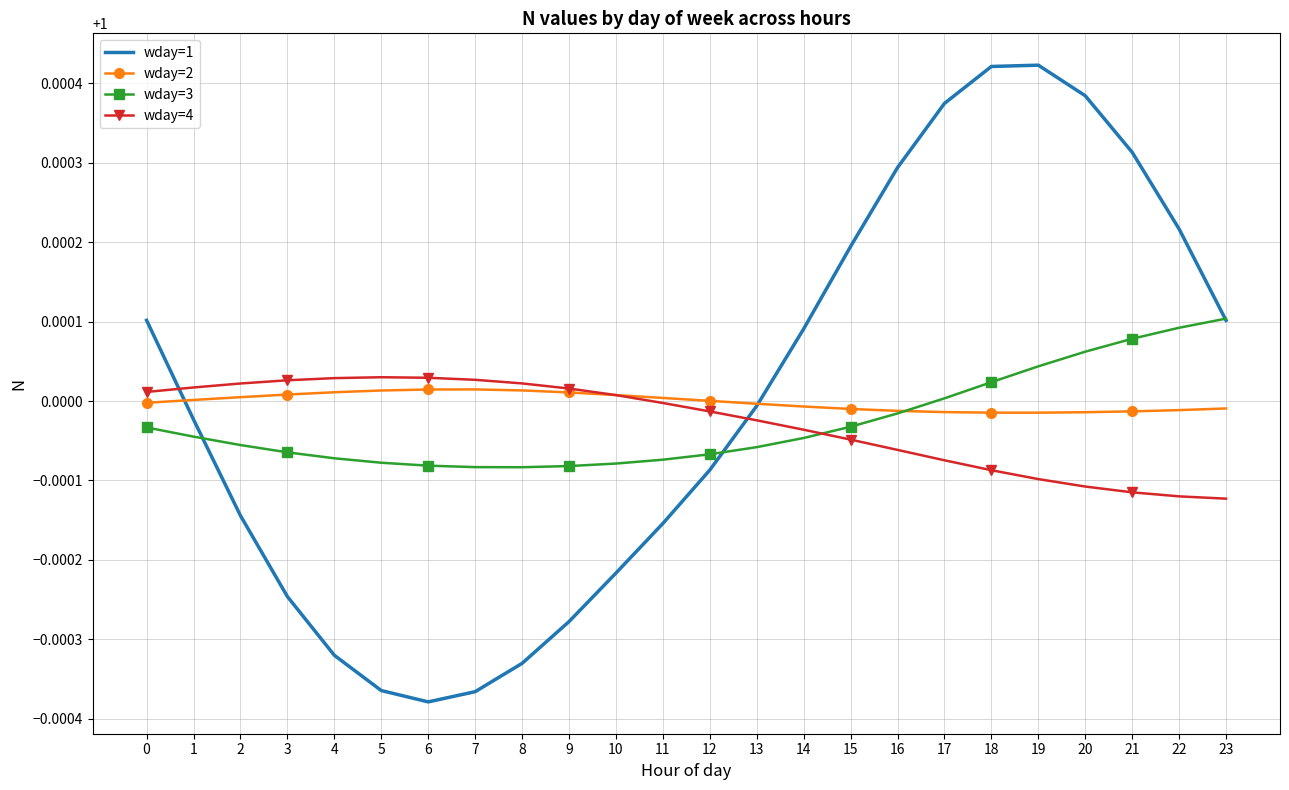

Which series ends up on top after the final intersection of wday=3 and wday=4?

wday=3